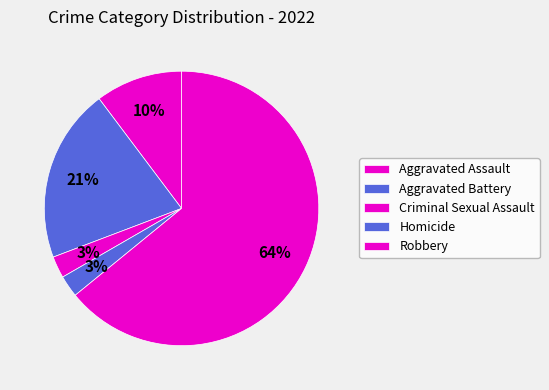

To the nearest percent, what percentage of the pie is Criminal Sexual Assault?

3%